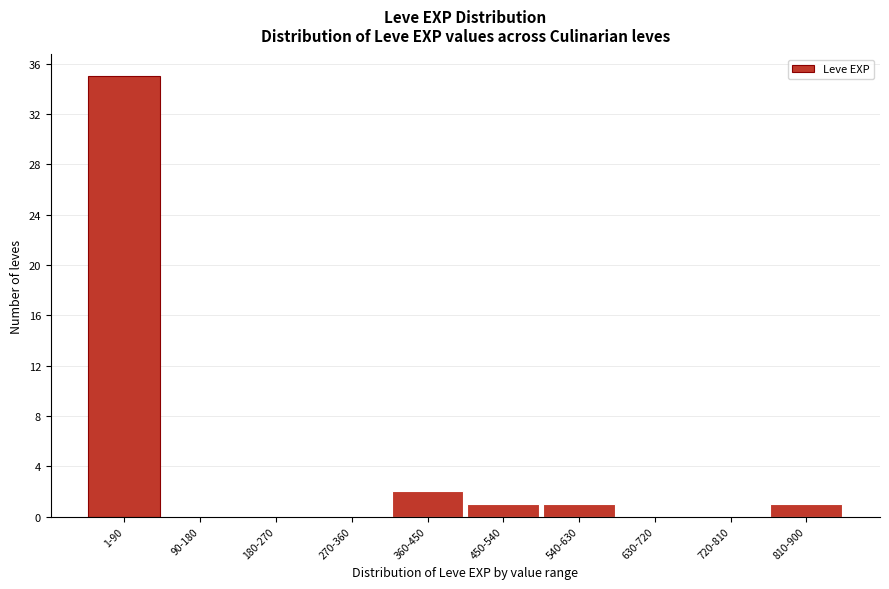

Reading right to left, list all the values displayed in this chart.

810-900=1	720-810=0	630-720=0	540-630=1	450-540=1	360-450=2	270-360=0	180-270=0	90-180=0	1-90=35